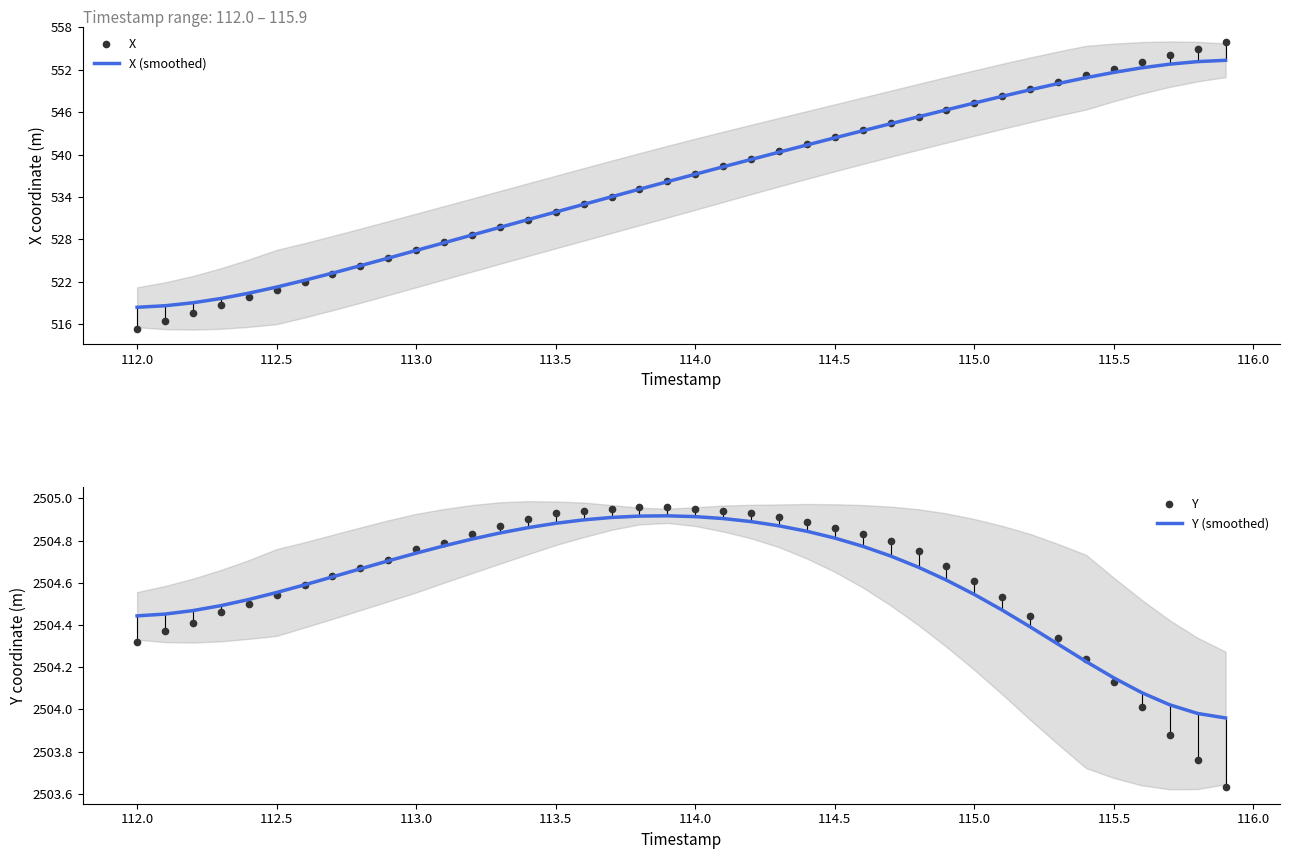

Does the chart have visible grid lines?

No